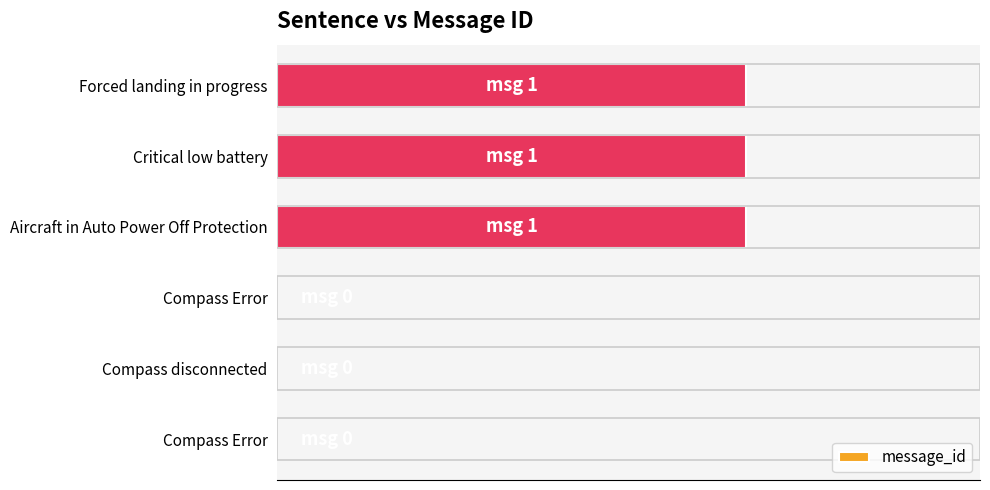

Are the bars horizontal?

Yes